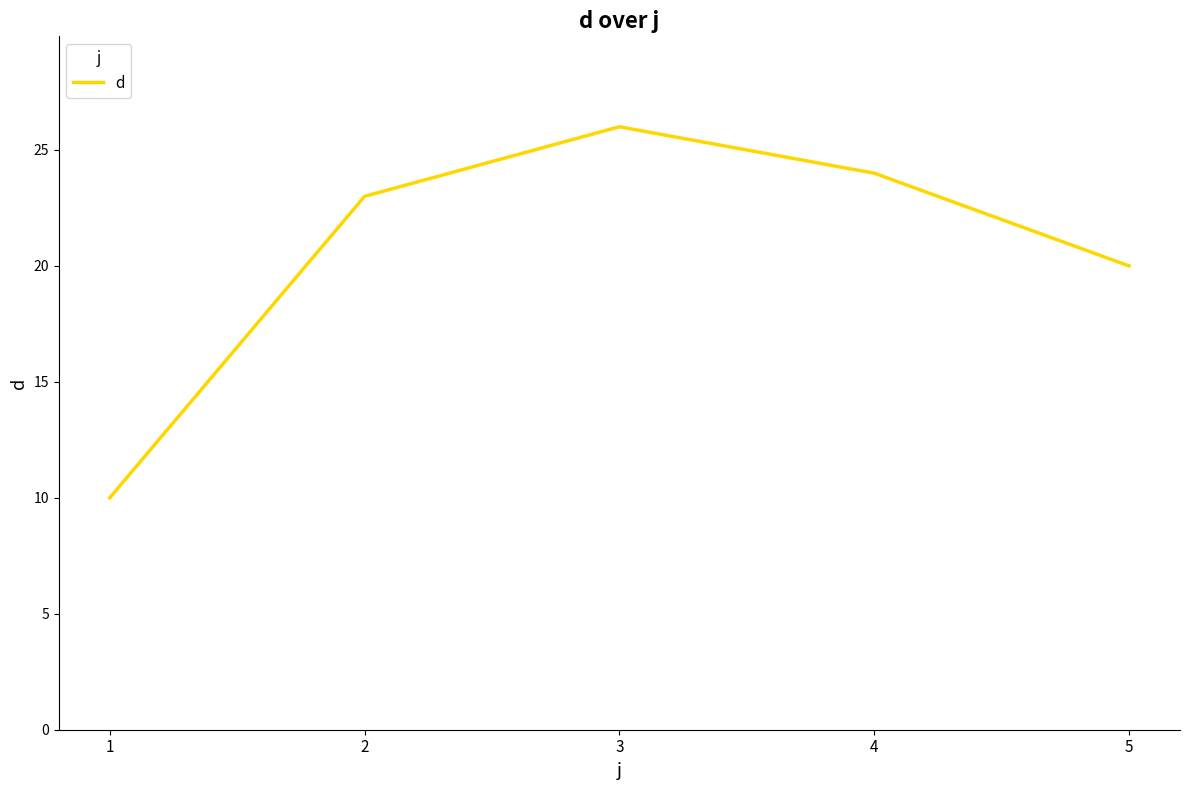

Which label corresponds to the smallest value in the chart?

1